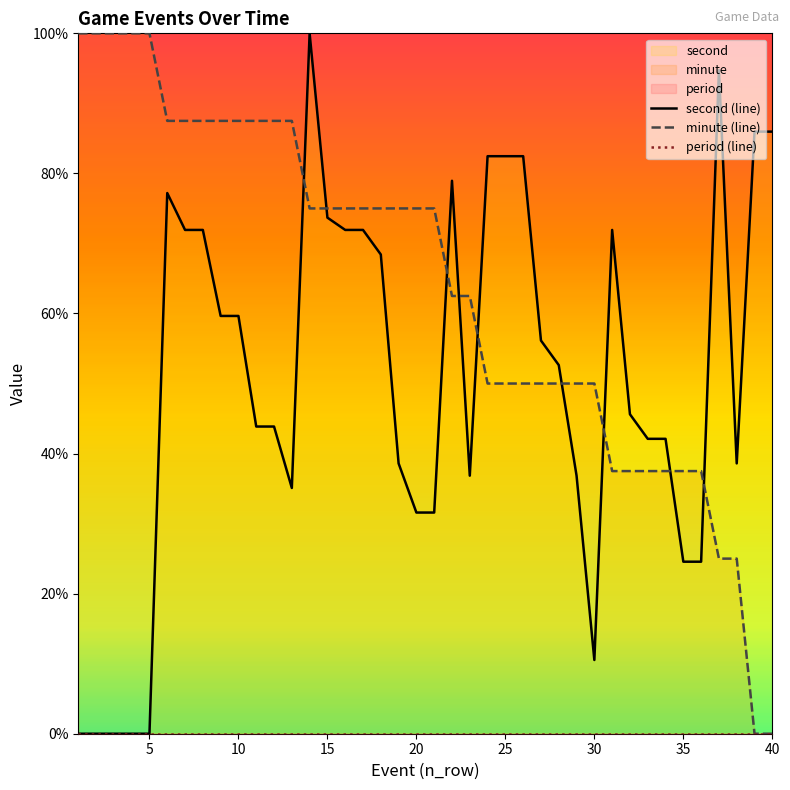

List the series in order of their overall mean, lowest first.

period (line), second (line), minute (line)